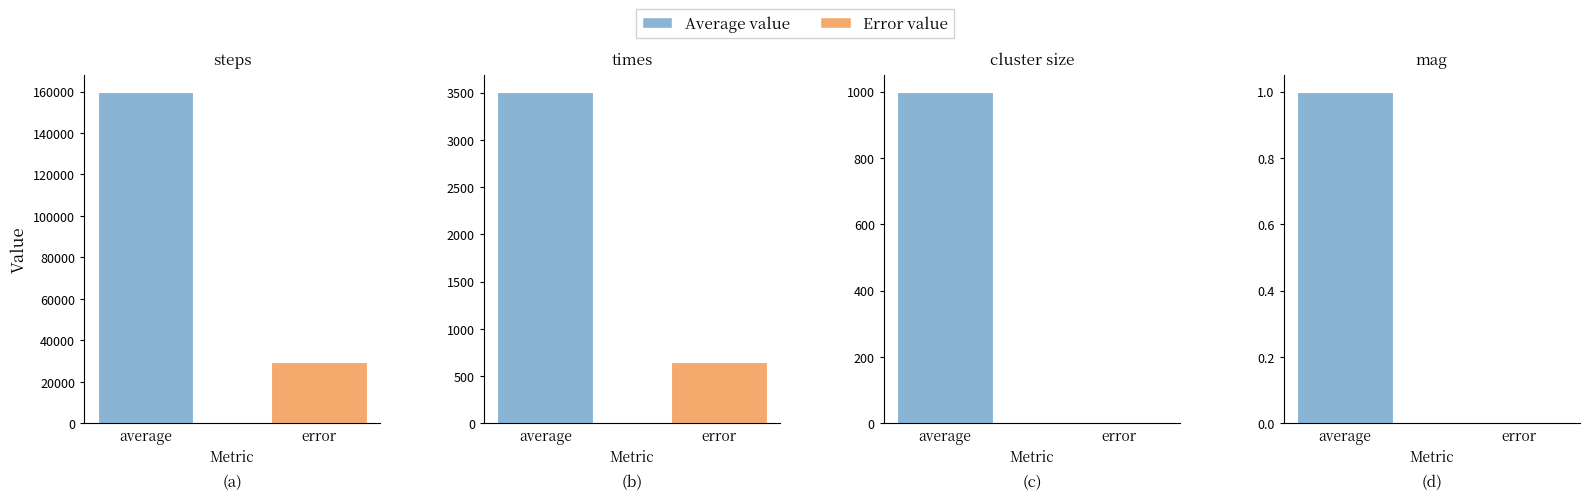

At which label does error reach its peak?

steps